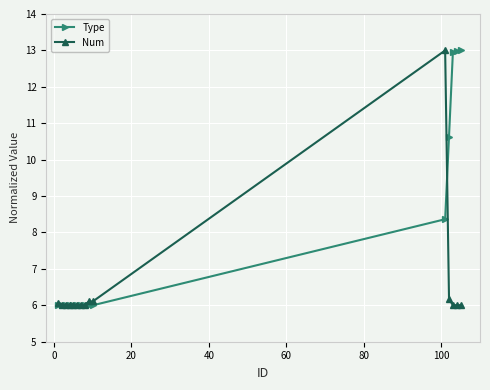

What is the value of the Num point at the 14th from the left?

6.0